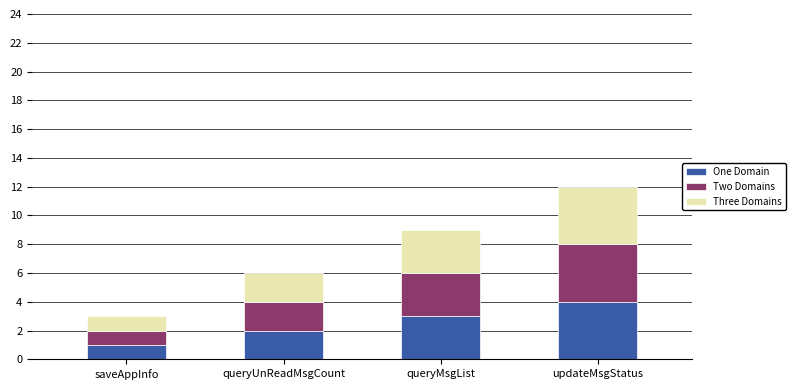

What is the sum of the One Domain values at queryUnReadMsgCount and queryMsgList?

5